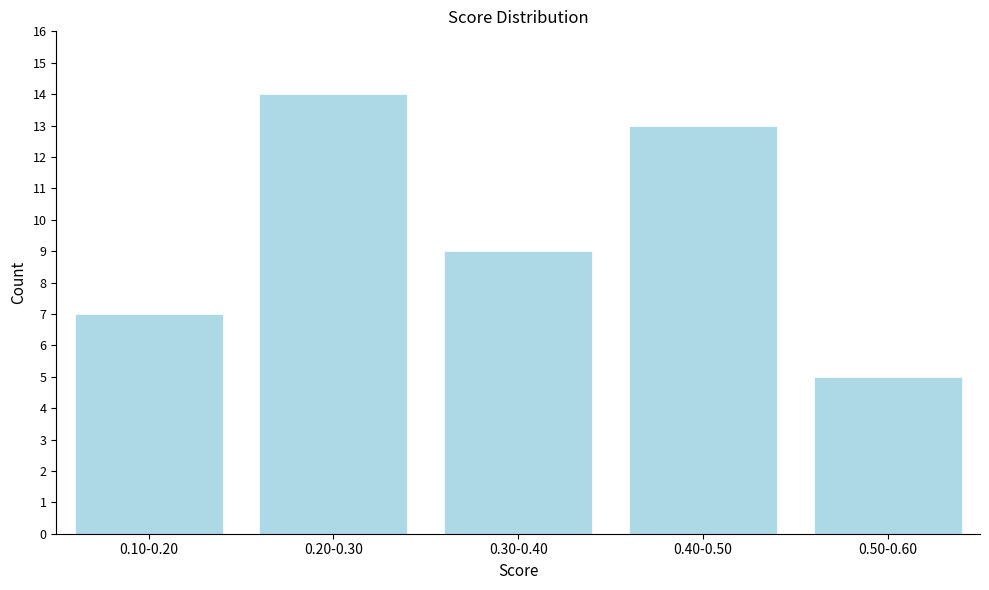

Reading right to left, what are all the values shown in this chart?

0.50-0.60=5	0.40-0.50=13	0.30-0.40=9	0.20-0.30=14	0.10-0.20=7